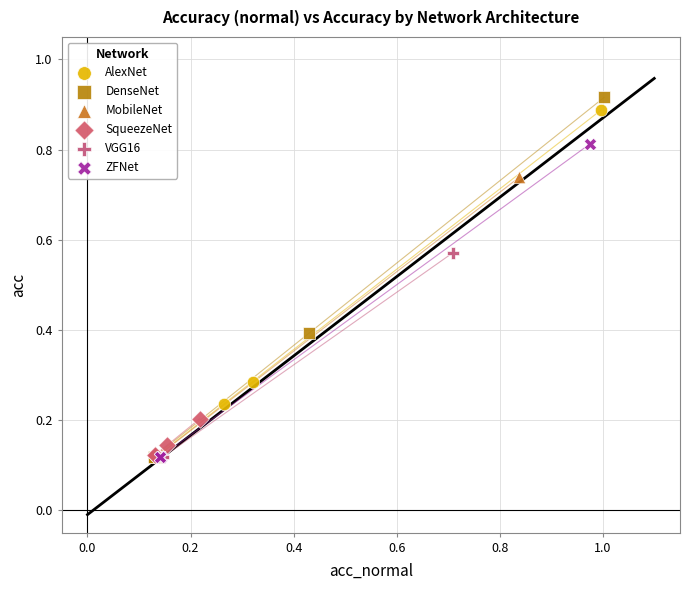

Which series contains the highest Y value?

DenseNet